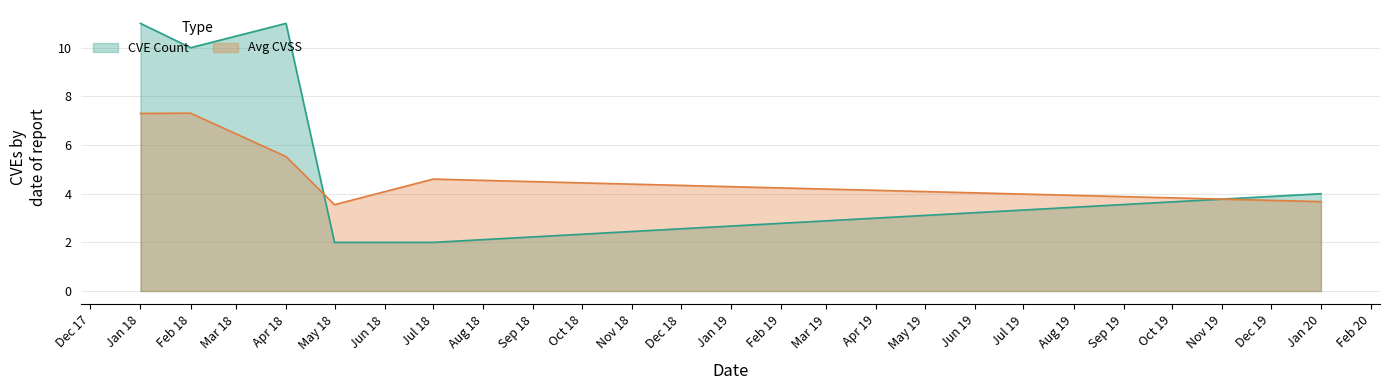

True or false: Avg CVSS and CVE Count intersect in this chart.

True